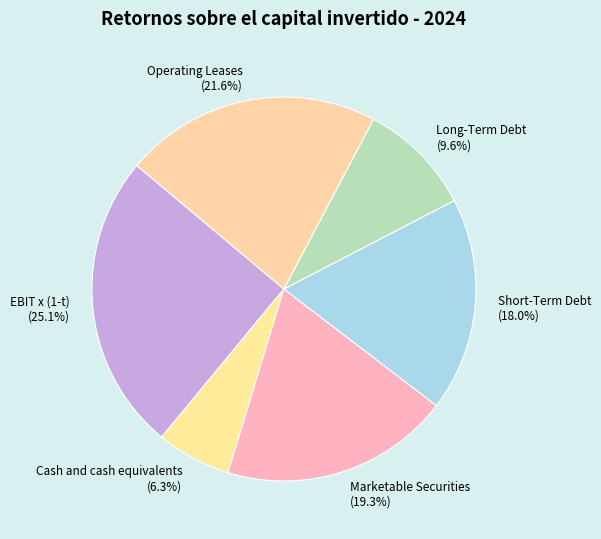

What is the ratio of the value at EBIT x (1-t) to the value at Operating Leases?

1.2